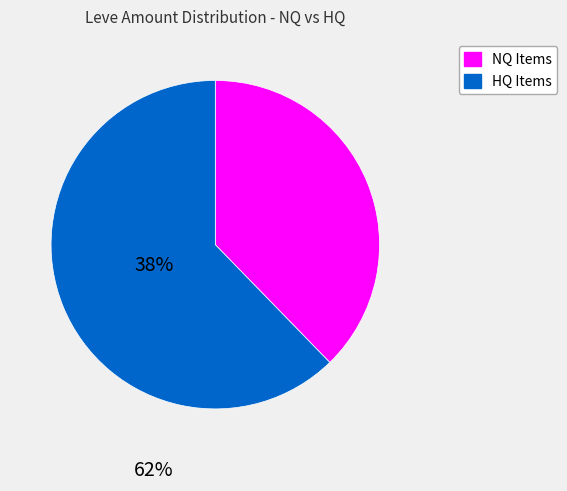

Count the number of slices in the pie.

2